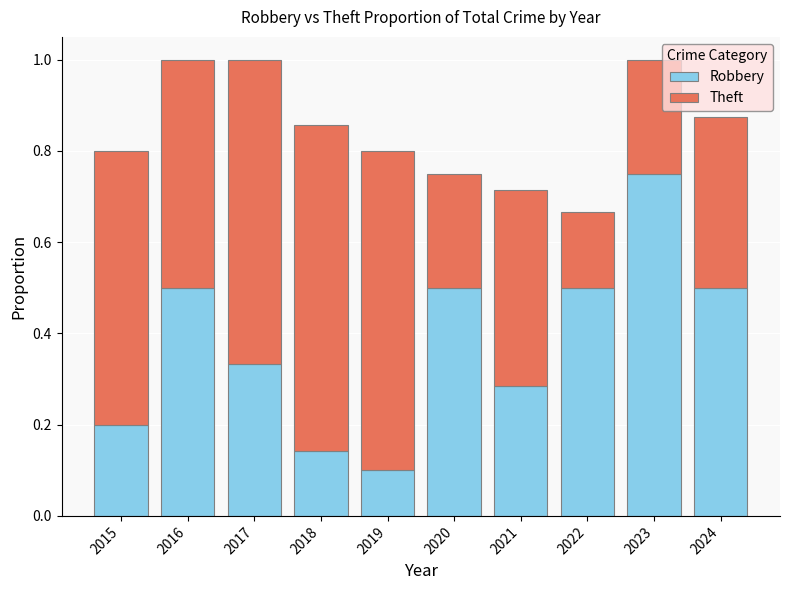

Which category has the lowest value in the Robbery series?

2019